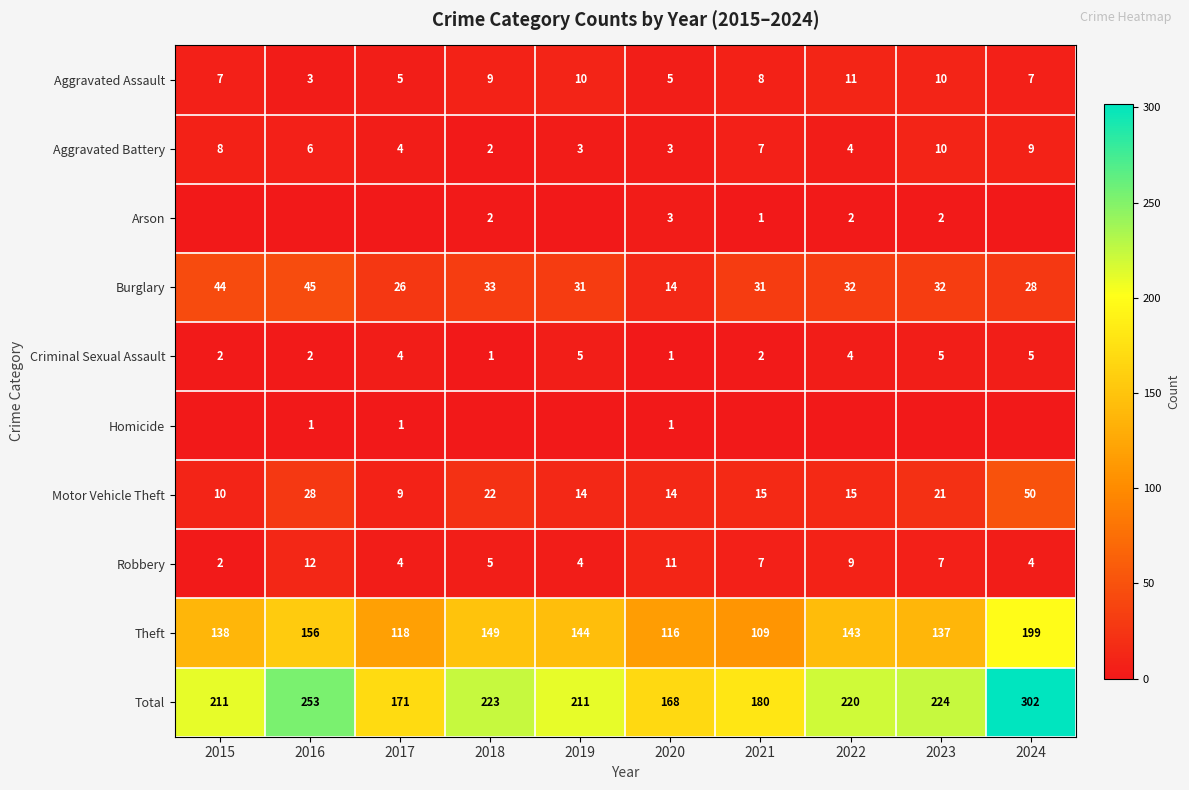

What is the maximum value for Burglary?

45